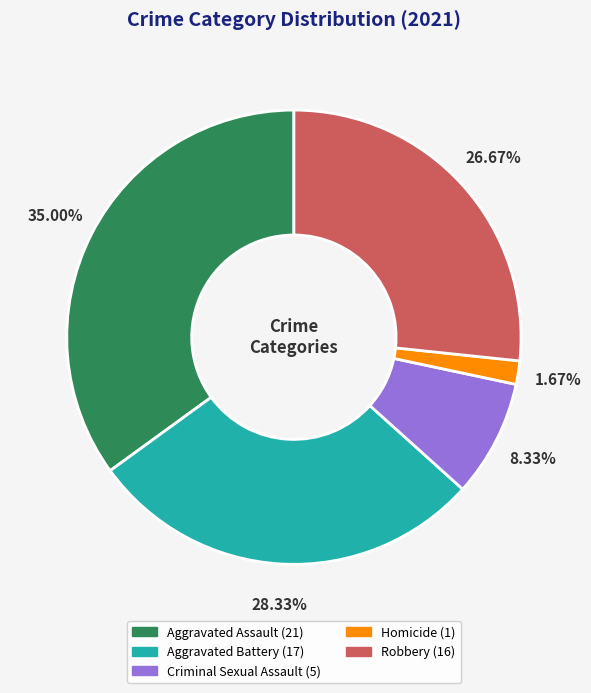

To the nearest percent, what portion does Criminal Sexual Assault represent?

8%